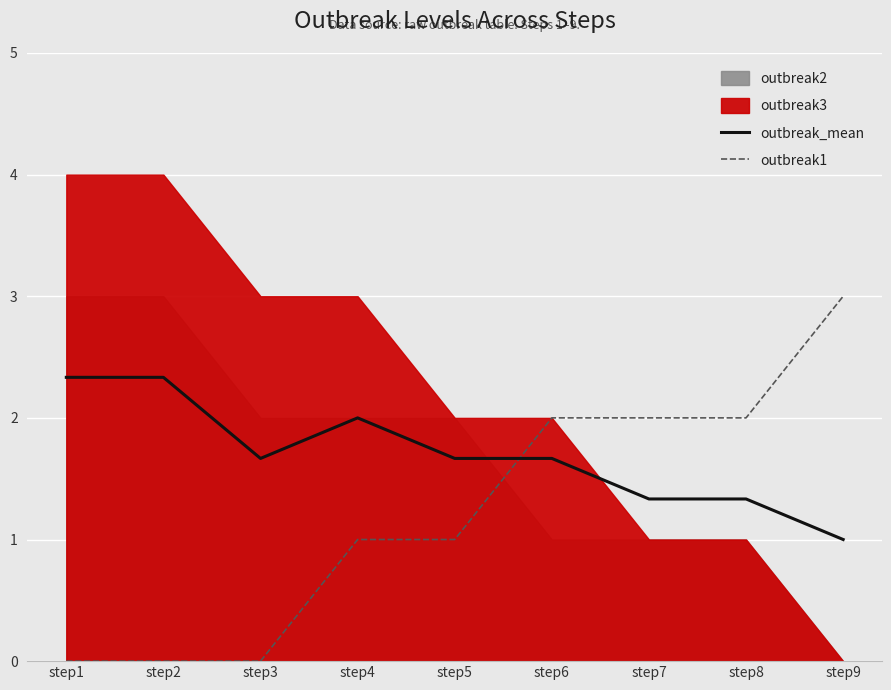

Is the value of outbreak1 at step2 greater than the value of outbreak_mean at step1?

No